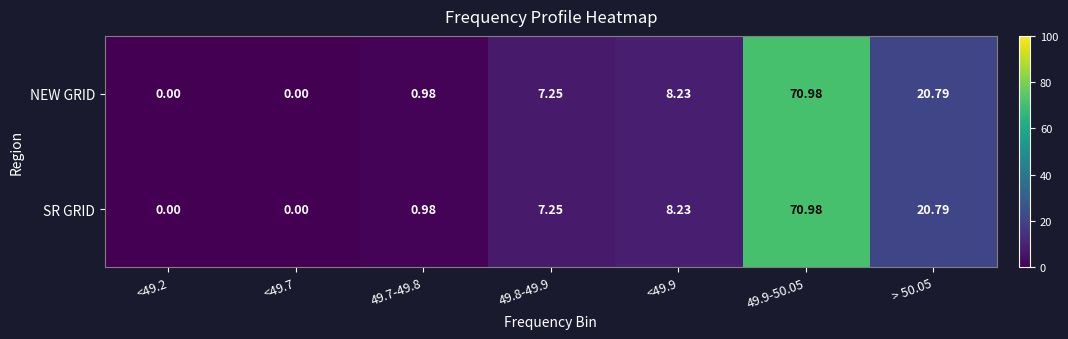

Count the number of categories in the chart.

7